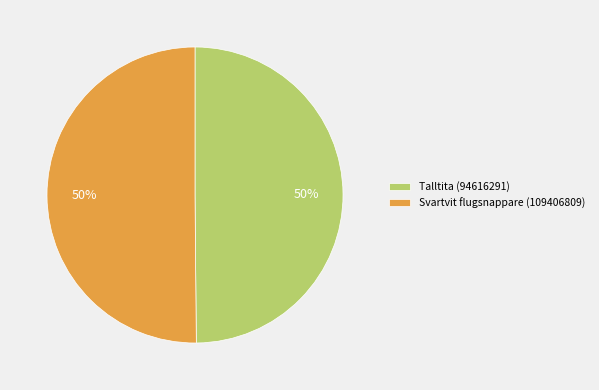

To the nearest percent, what percentage of the pie is Talltita (94616291)?

50%